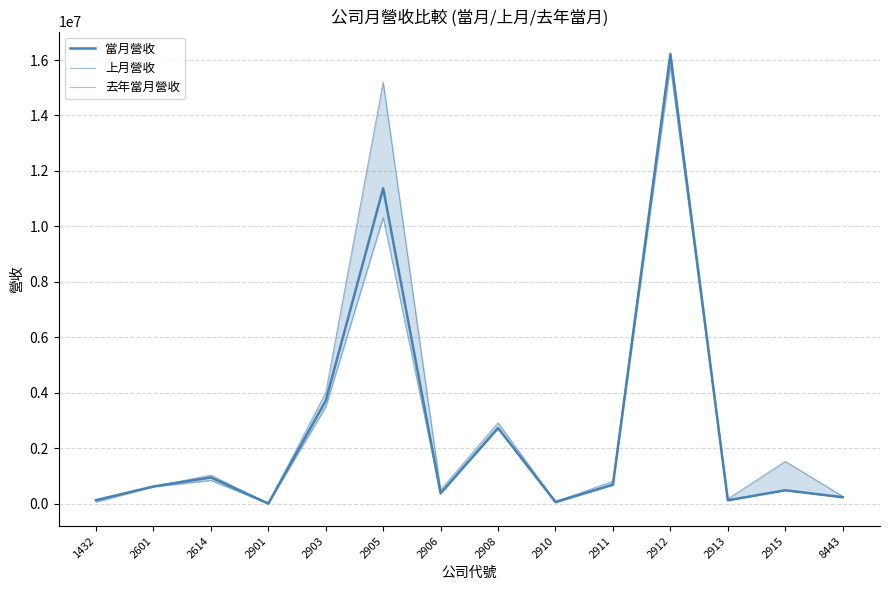

How many lines are shown in the chart?

3